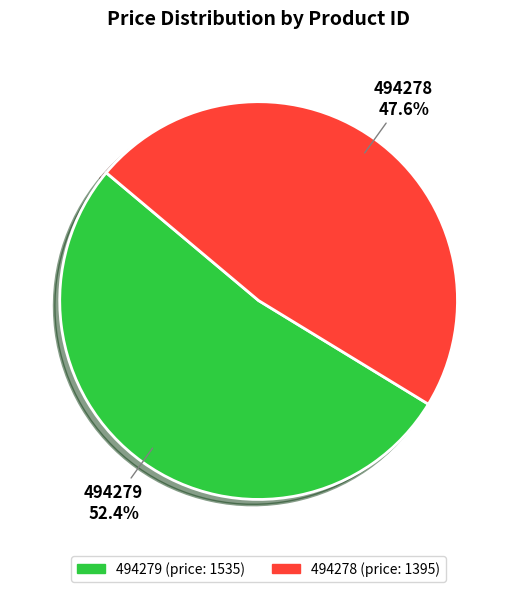

Is there a majority slice in this chart?

Yes